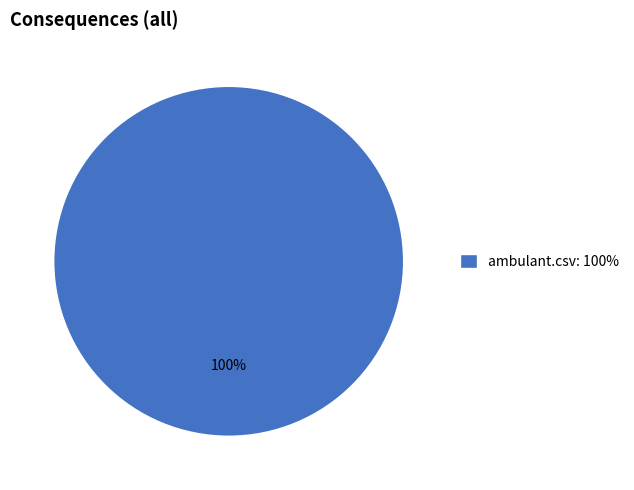

True or false: ambulant.csv: 100% accounts for 100% of the total.

True